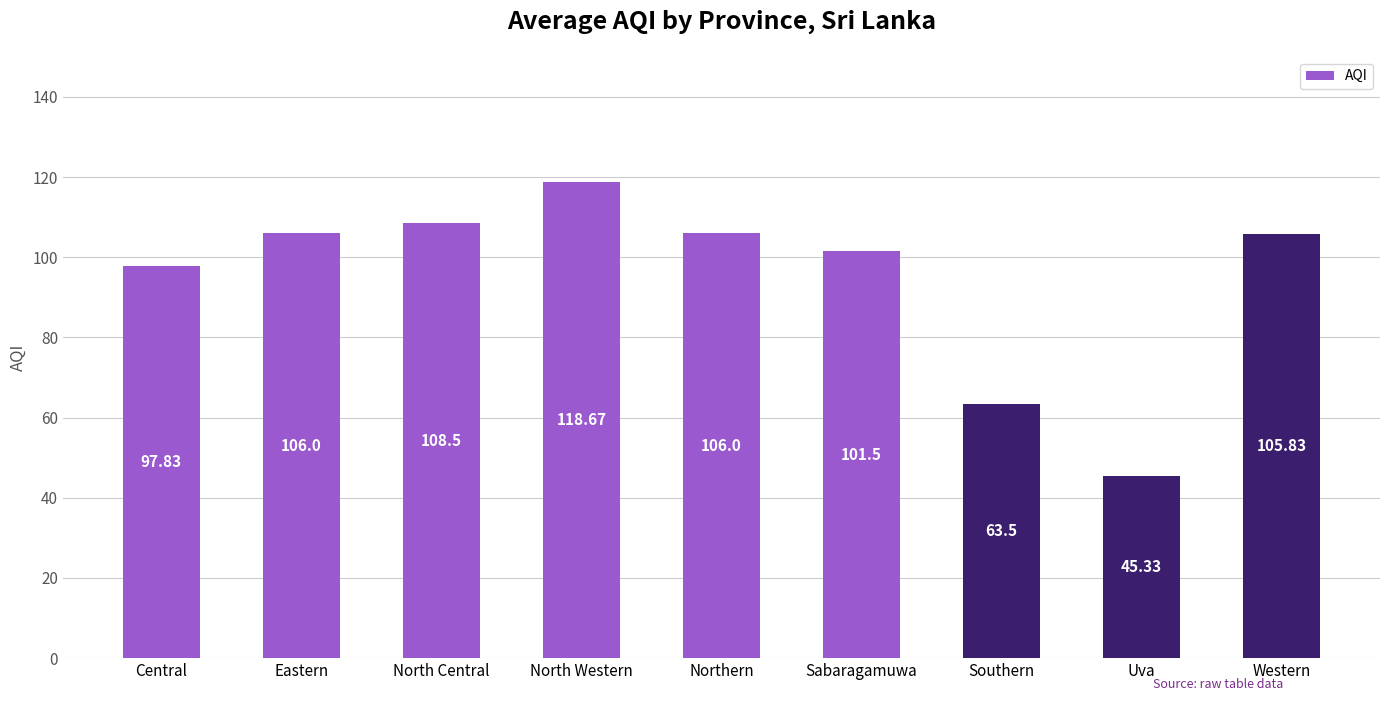

At which label is the value closest to 82?

Central